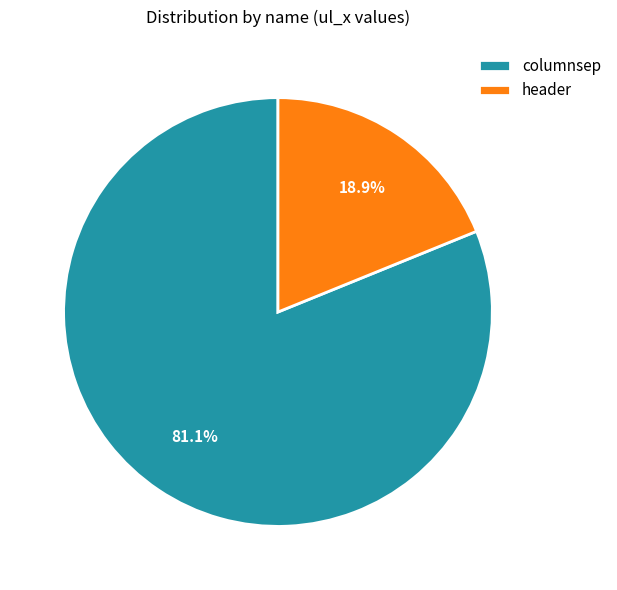

True or false: columnsep accounts for 81% of the total.

True